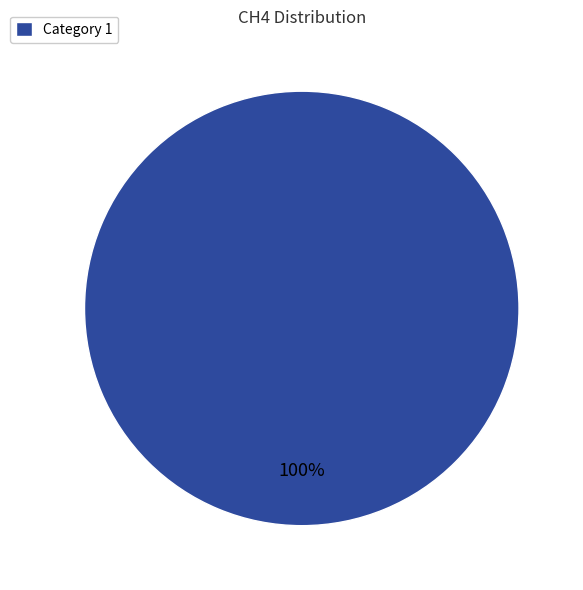

How many slices are in this pie chart?

1